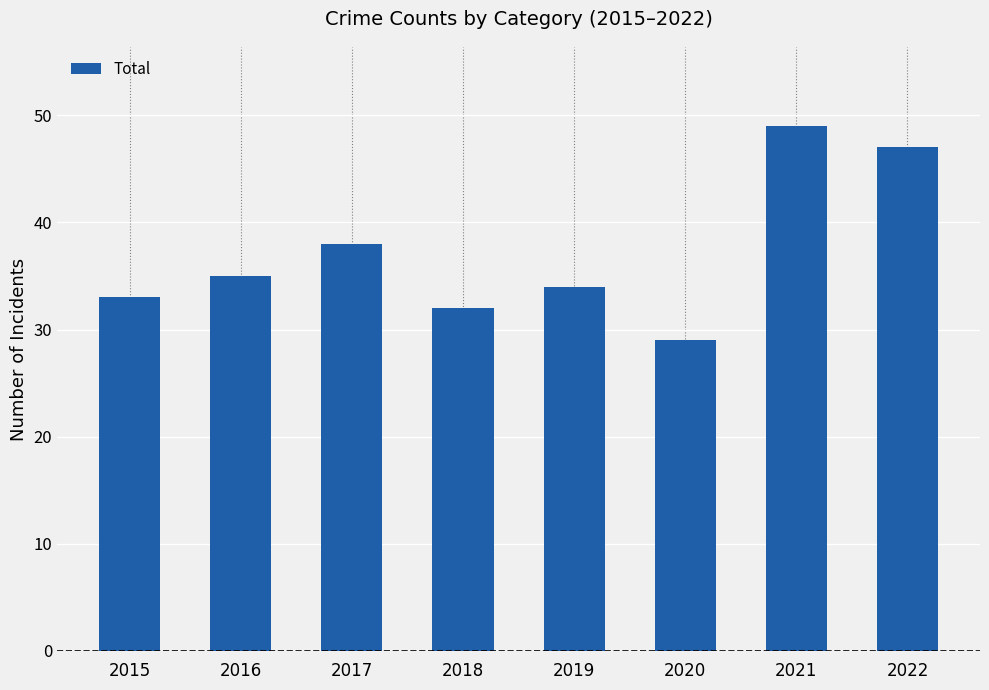

The chart shows a value of 35 at 2016. True or false?

True